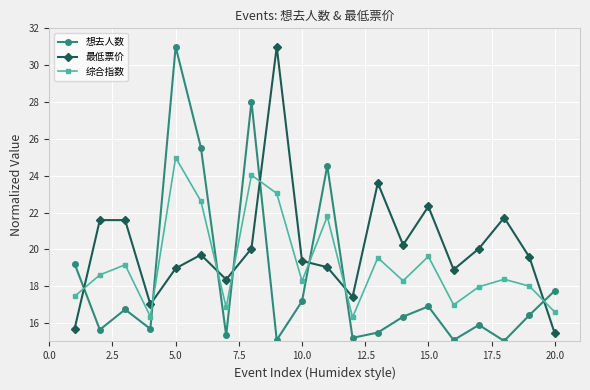

In 综合指数, how many points are higher than both neighbors (excluding endpoints)?

7